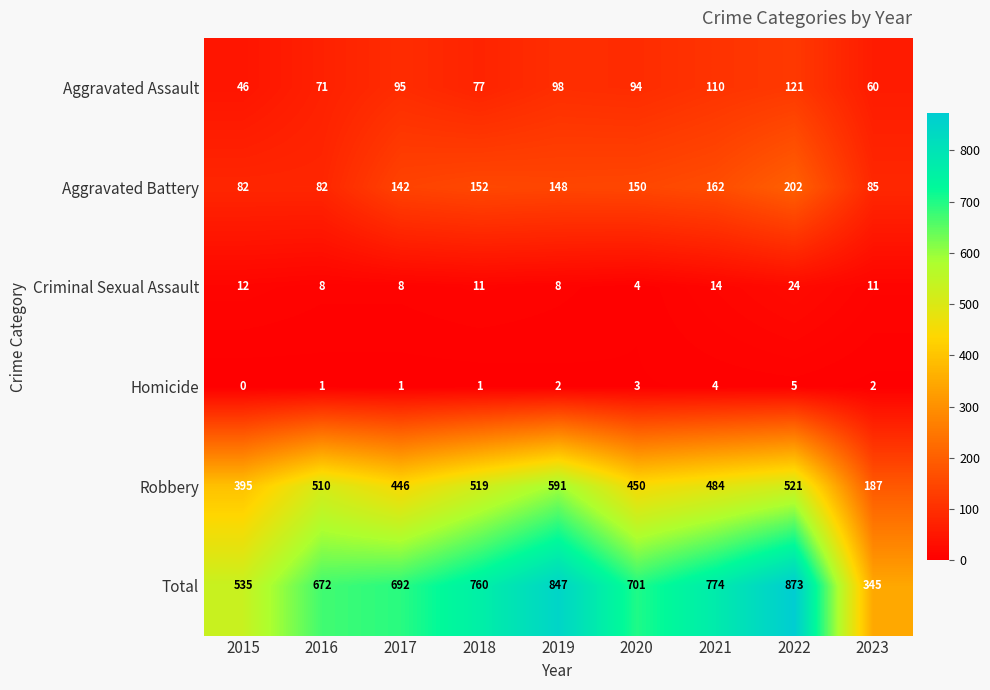

The value of Criminal Sexual Assault at 2021 is 14. True or false?

True